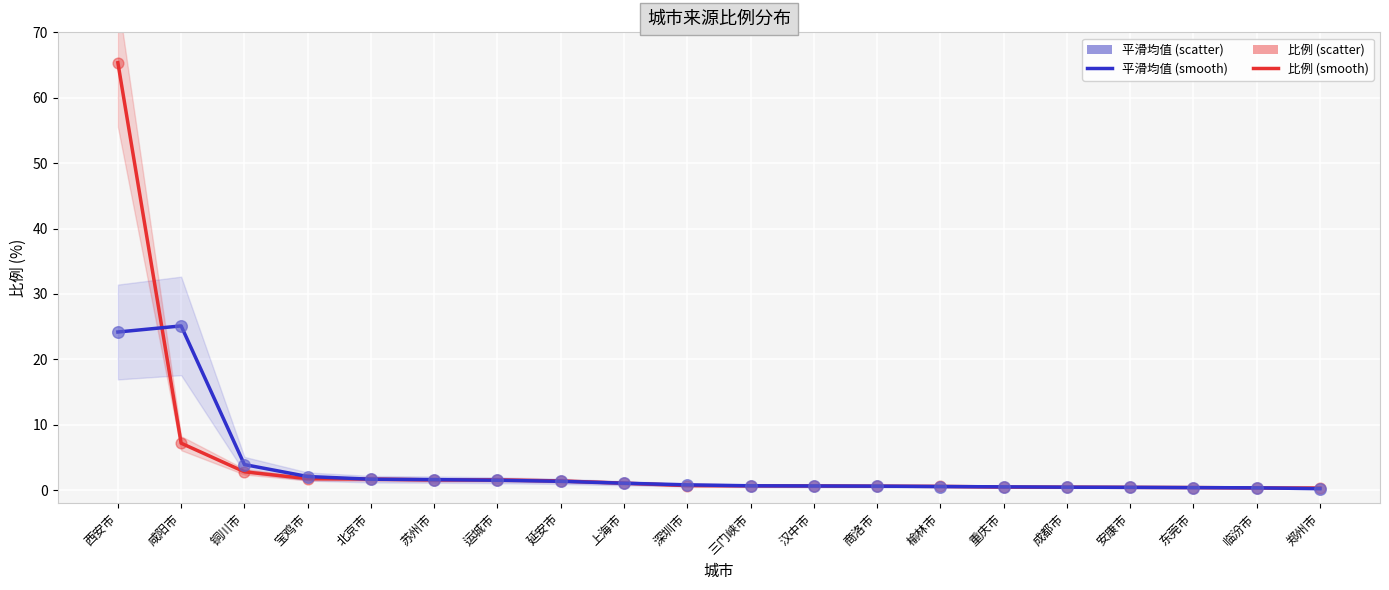

What are all the series names shown in the legend?

比例 (smooth), 平滑均值 (smooth), 比例 (城市), 平滑均值